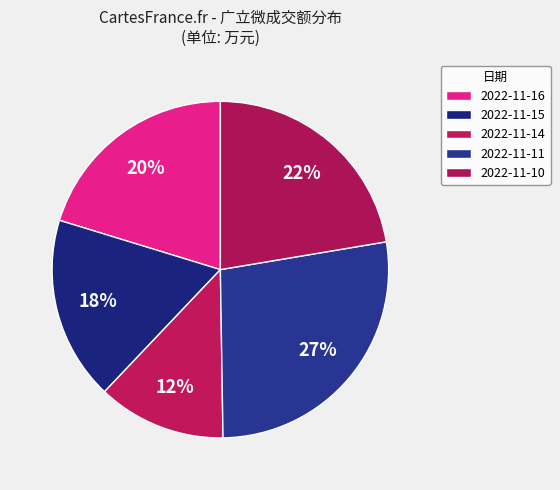

Approximately how many times larger is the value at 2022-11-14 compared to 2022-11-16?

0.6